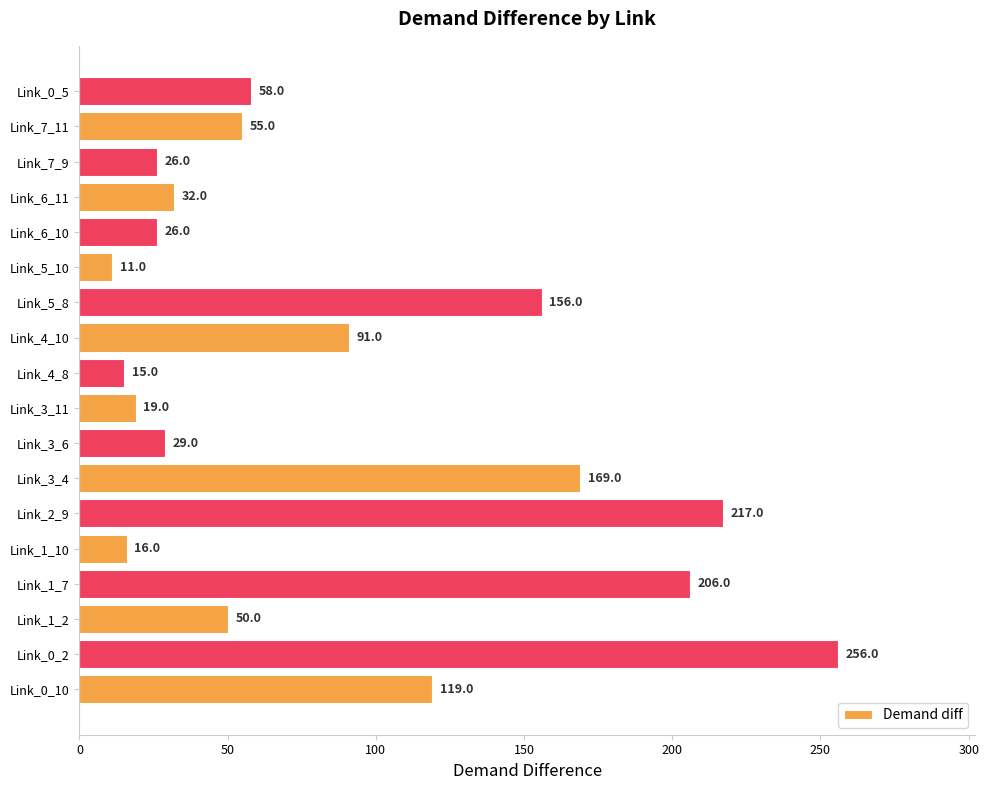

Count the number of data series in this chart.

1